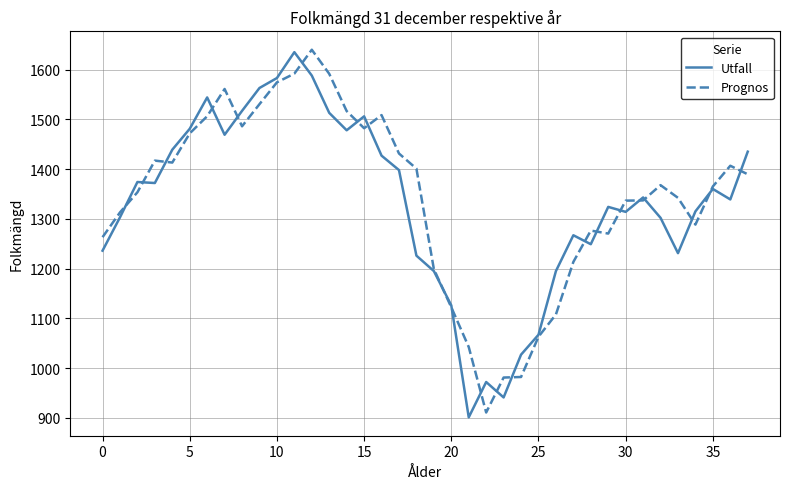

What is the minimum value for Utfall?

901.0